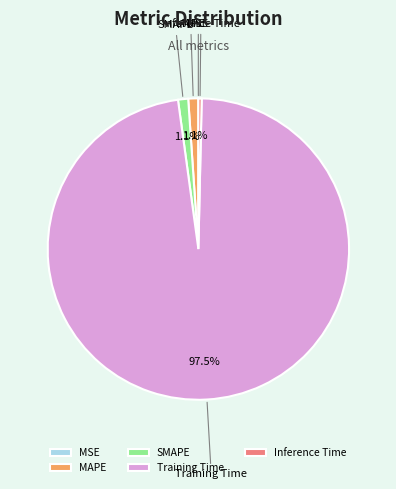

What percentage is the SMAPE slice, to the nearest percent?

1%